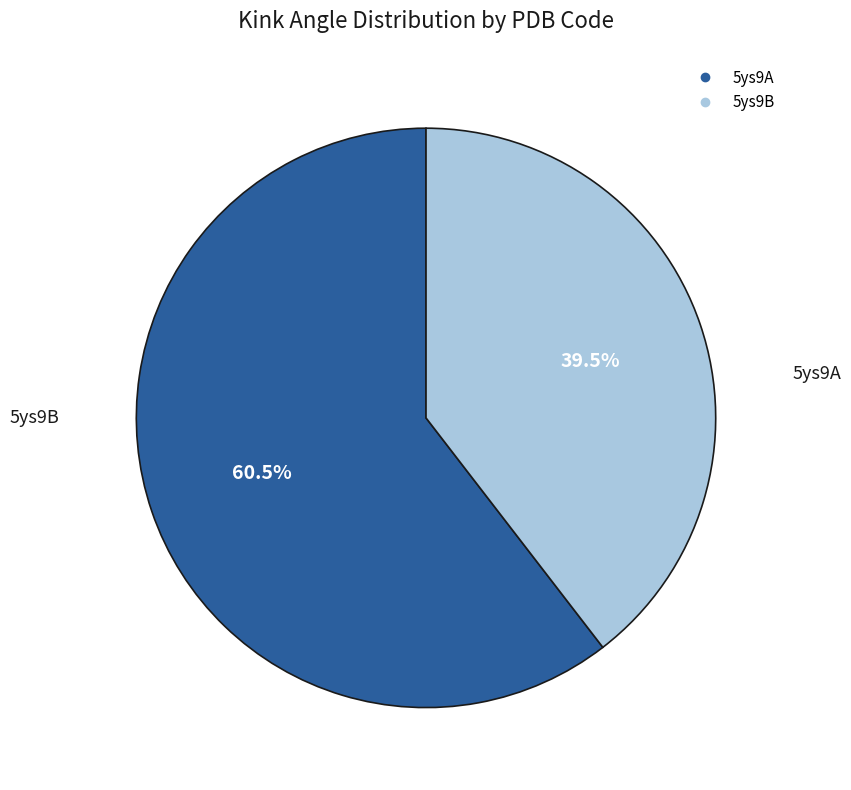

Is there any slice that represents more than half of the pie?

Yes